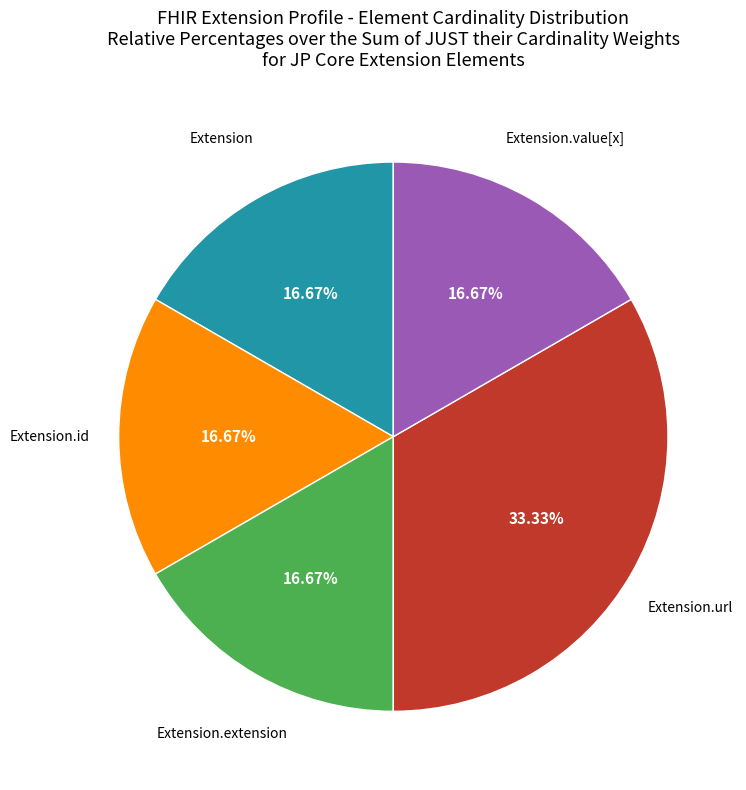

Is there any slice that represents more than half of the pie?

No